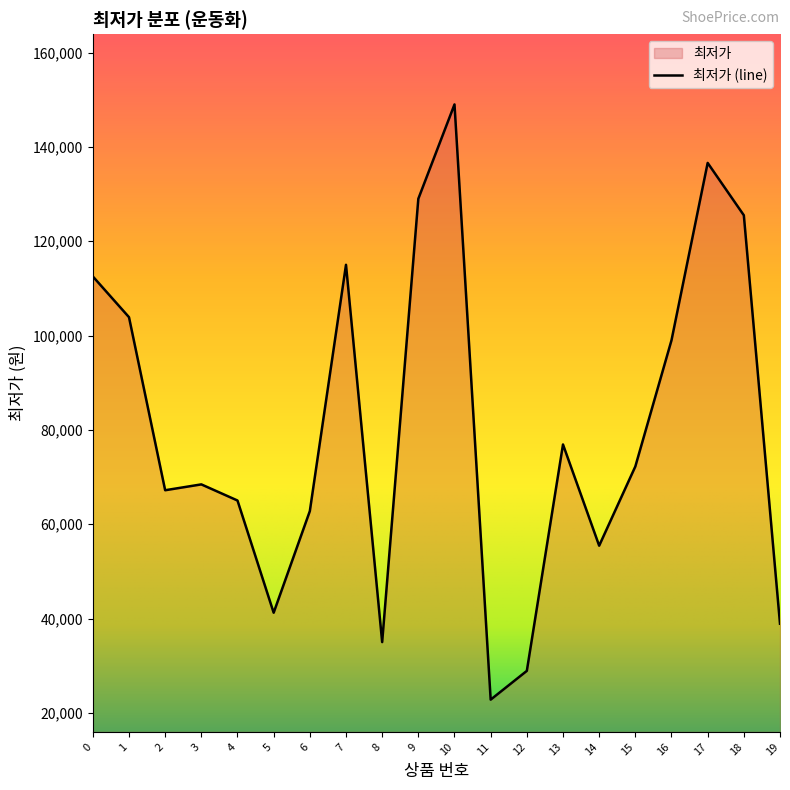

Reading right to left, transcribe all the data shown in this chart.

38900	125500	136600	99000	72240	55440	76900	28900	22800	149000	129000	35000	115000	62775	41230	65020	68440	67200	103890	112530